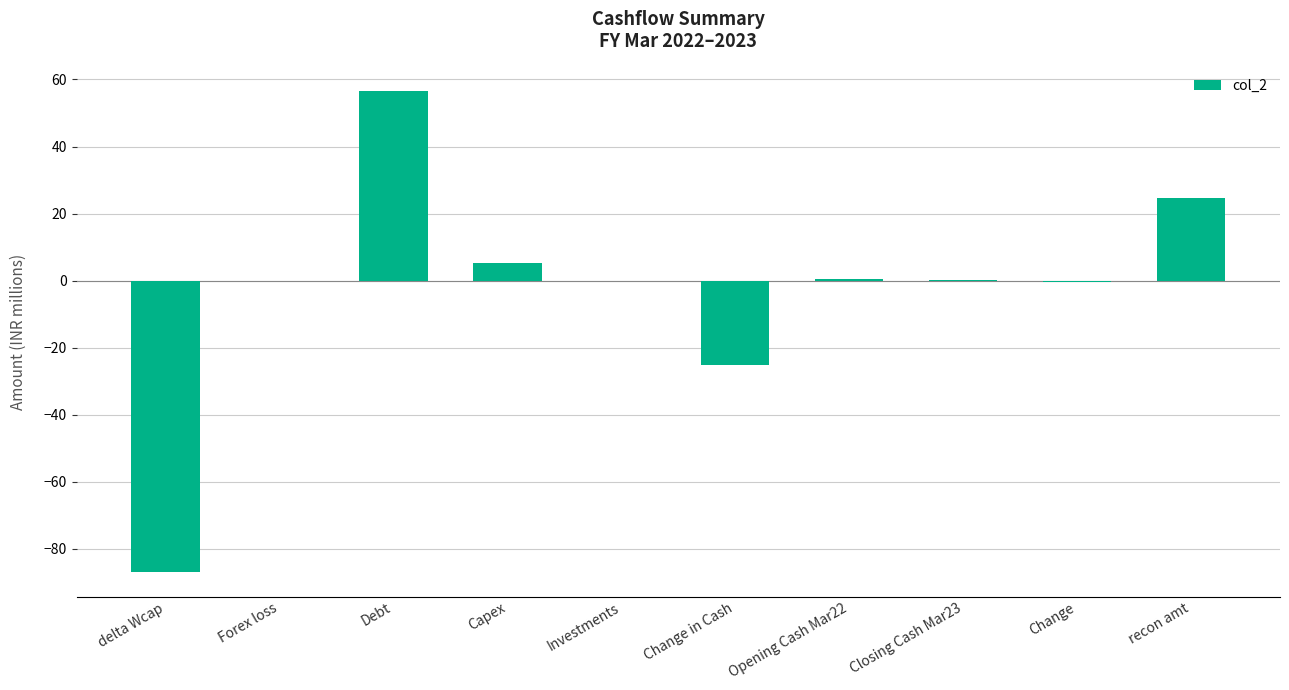

Between delta Wcap and recon amt, which is larger?

recon amt